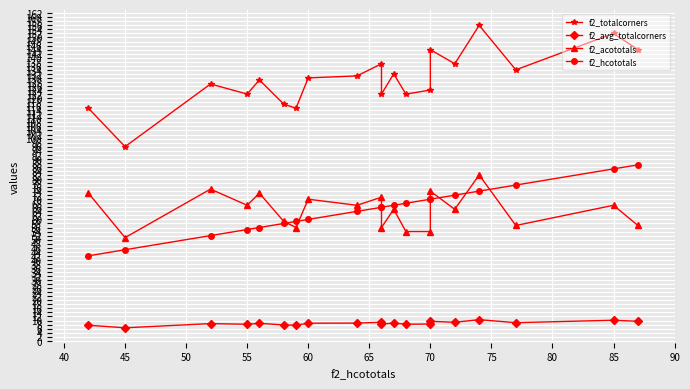

How many data points in f2_avg_totalcorners are less than 8?

4